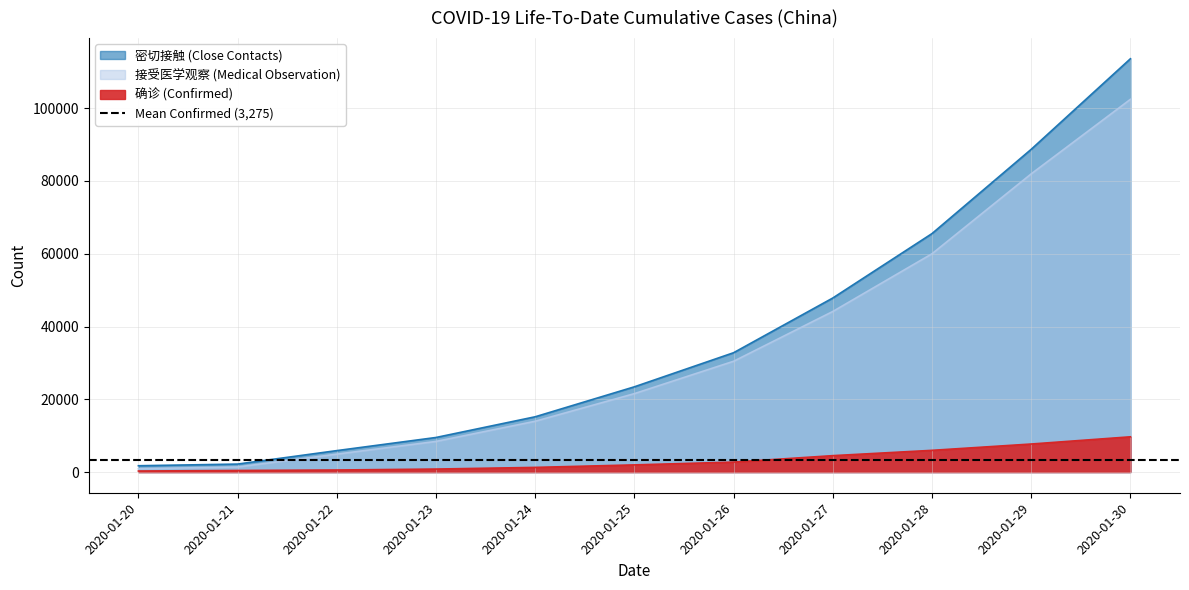

Between 2020-01-24 and 2020-01-22, which is larger?

2020-01-24